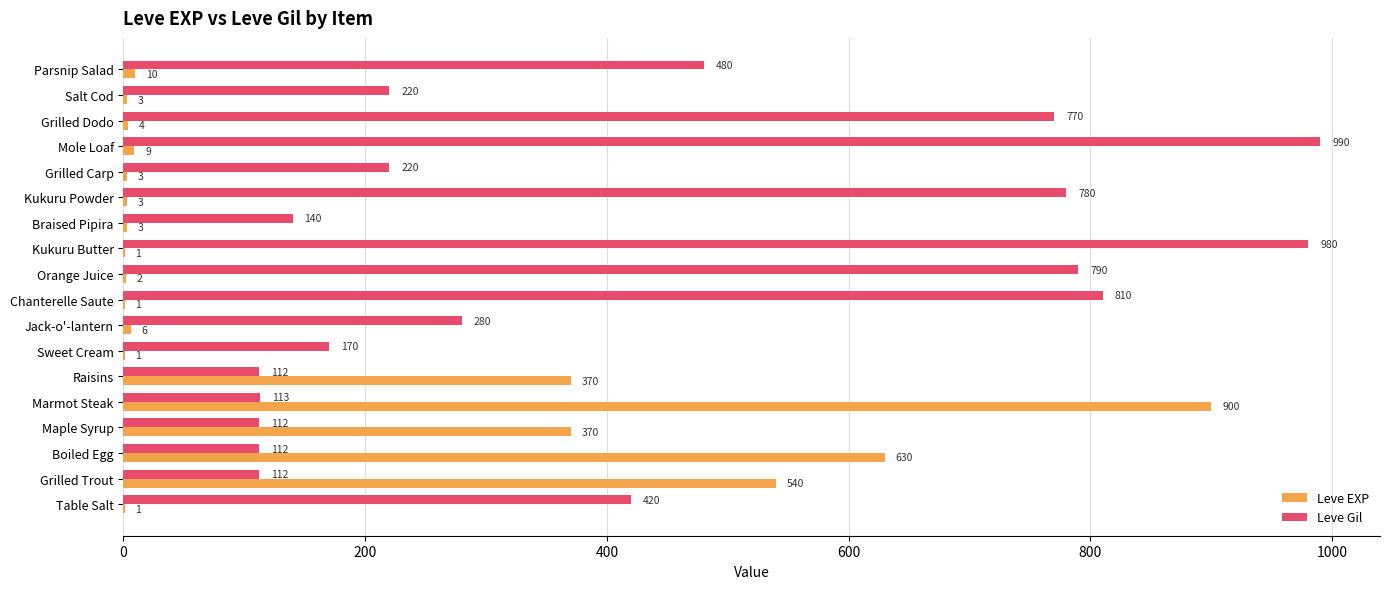

At which category is the sum across all series the highest?

Marmot Steak